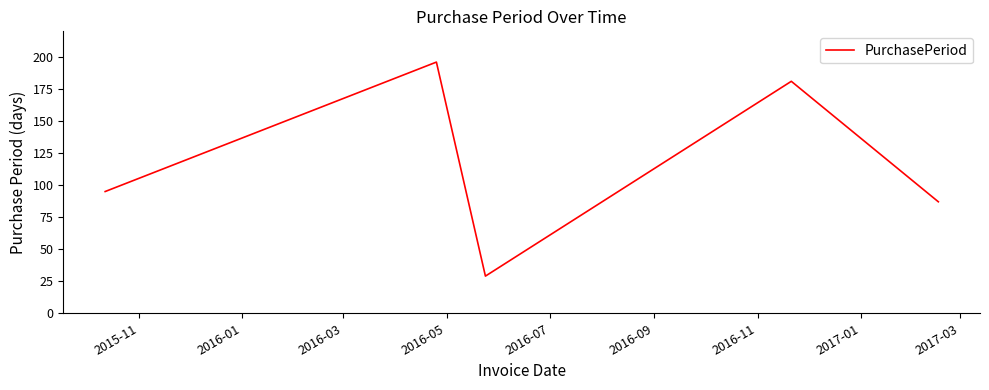

What is the minimum value shown in the chart?

29